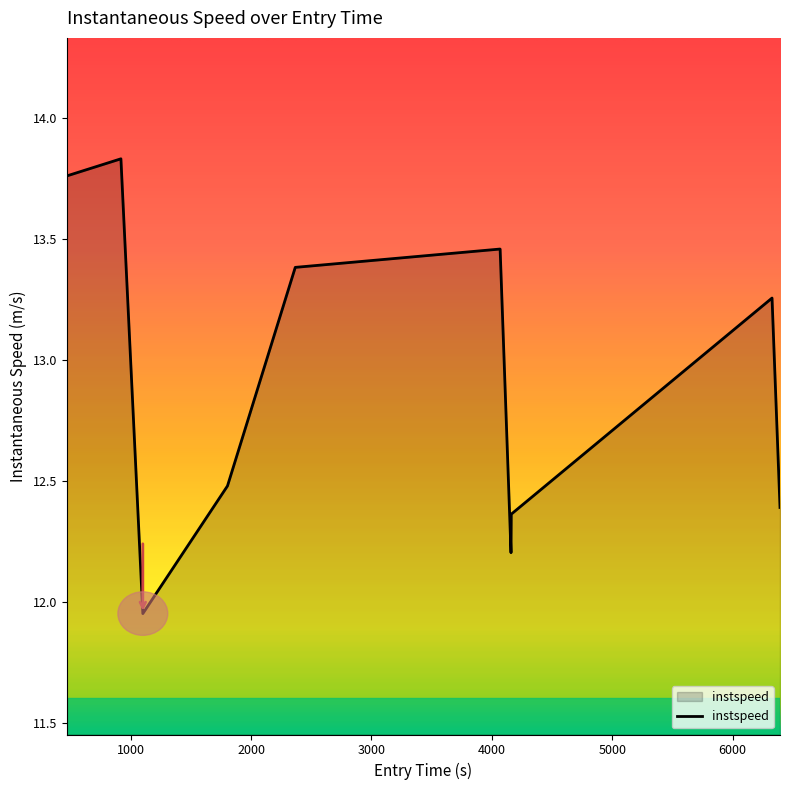

How many interior local peaks (higher than both neighbors) does the data have?

3